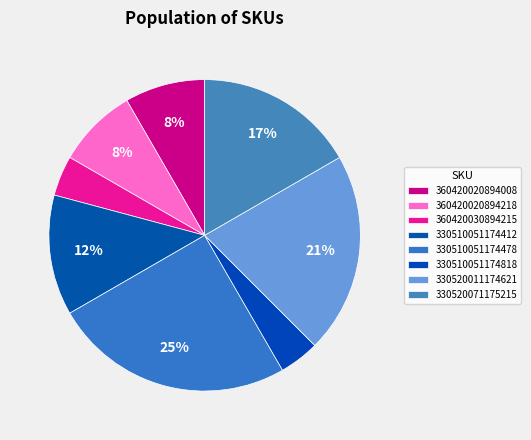

Is there a majority slice in this chart?

No